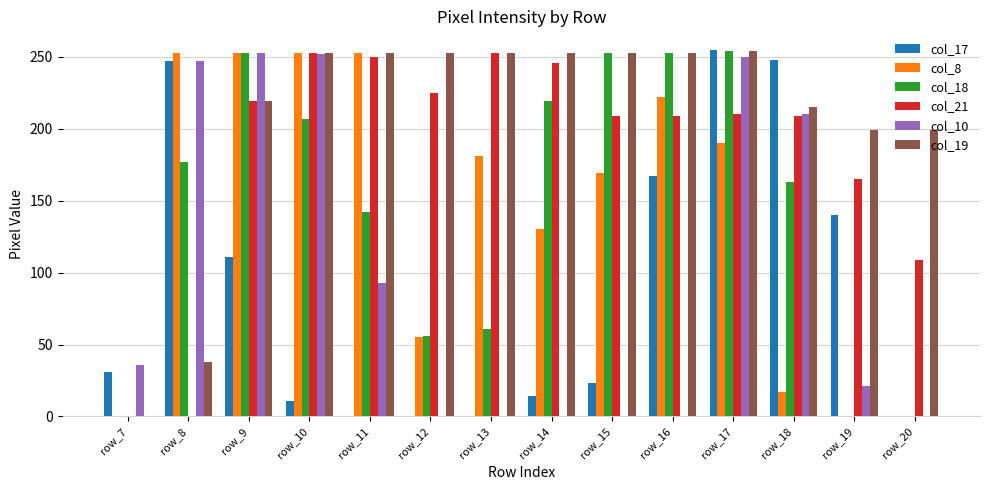

What is the maximum value for col_17?

255